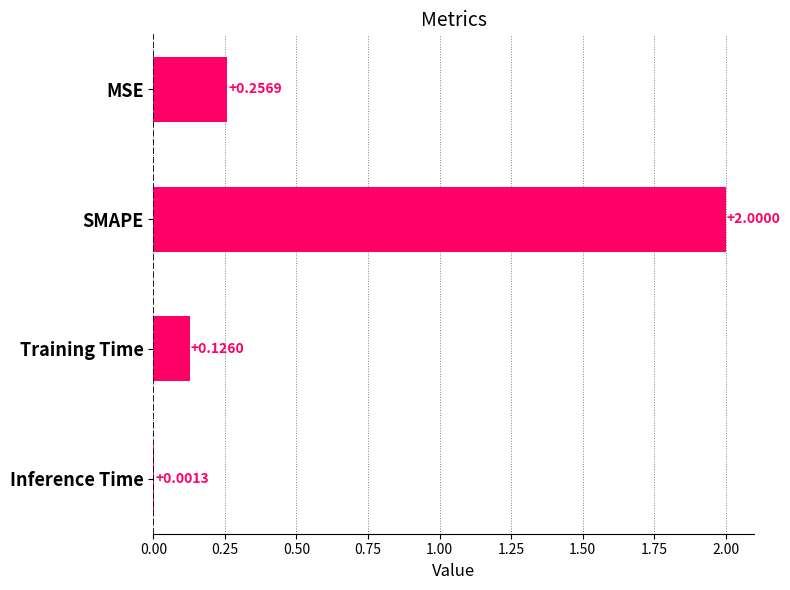

What is the sum of all values?

2.4